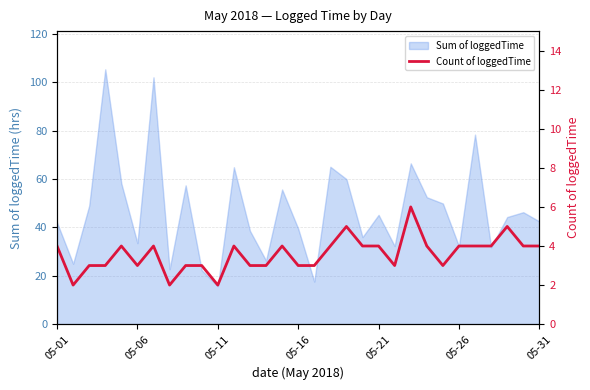

What is the average value?

4